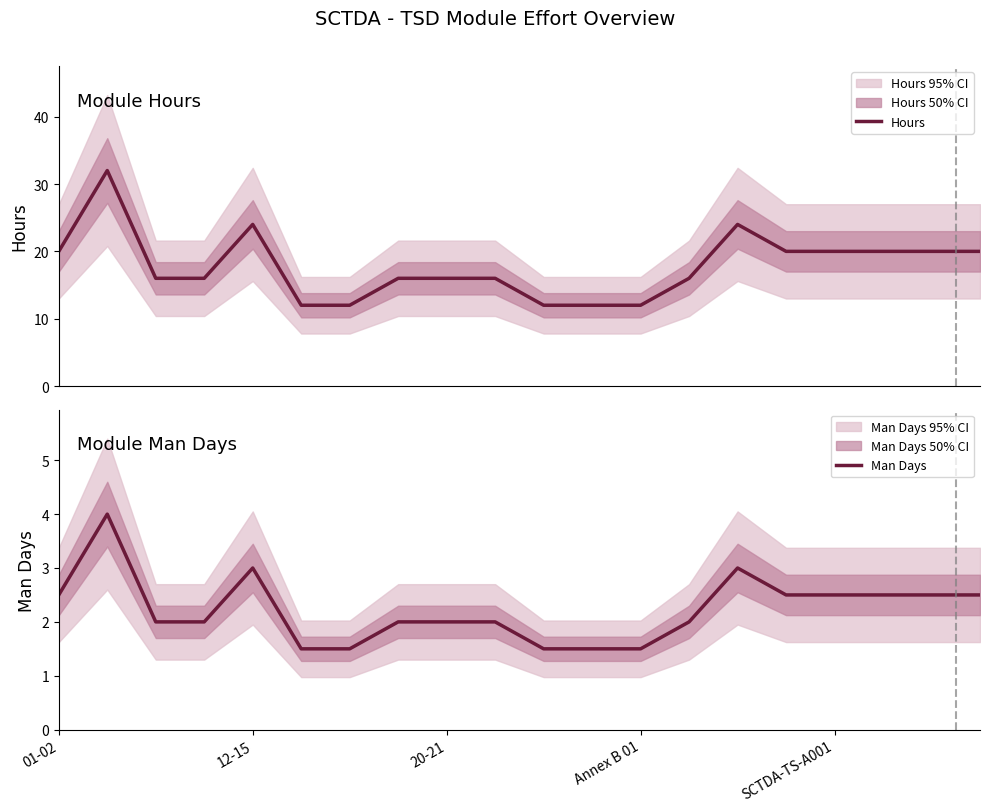

What is the minimum value for Hours?

12